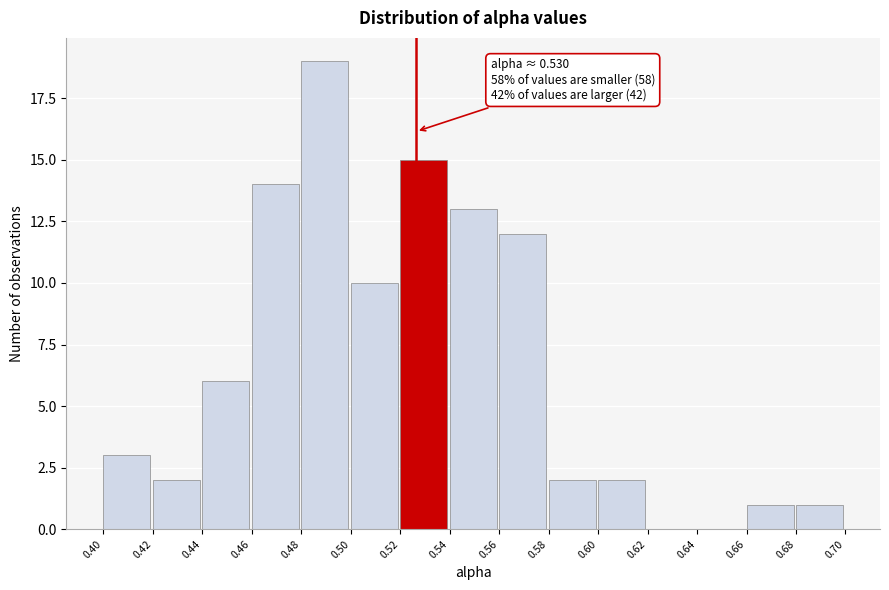

Reading left to right, extract all data points from this chart.

0.40=3	0.42=2	0.44=6	0.46=14	0.48=19	0.50=10	0.52=15	0.54=13	0.56=12	0.58=2	0.60=2	0.62=0	0.64=0	0.66=1	0.68=1